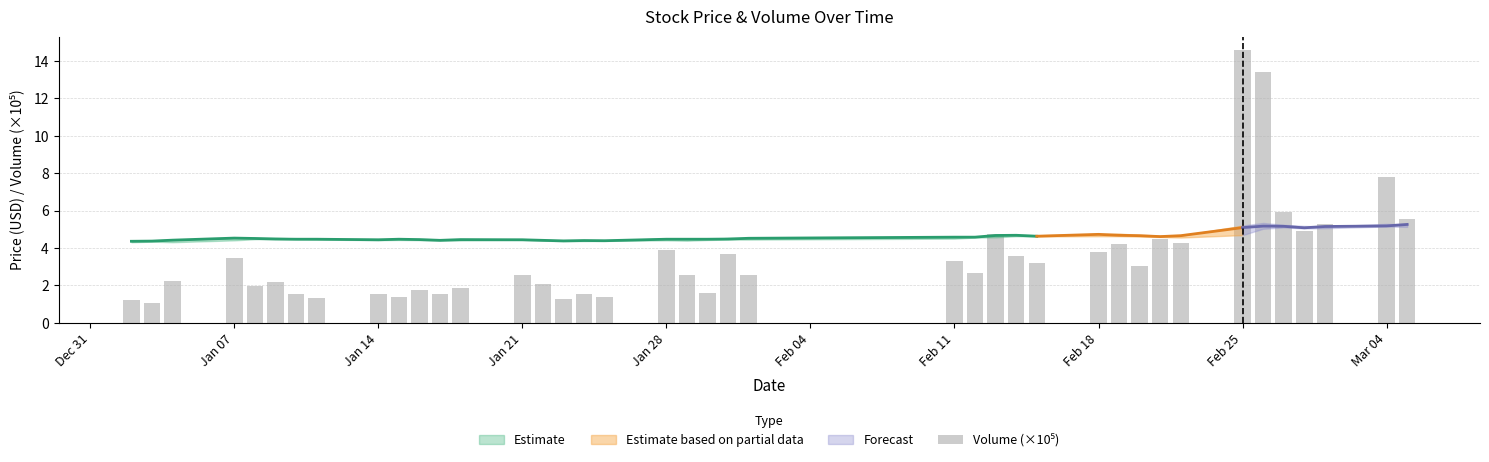

Reading left to right, what are all the values shown in this chart?

1.2	1.1	2.2	3.5	1.9	2.2	1.6	1.3	1.5	1.4	1.8	1.6	1.8	2.6	2.1	1.3	1.5	1.4	3.9	2.6	1.6	3.7	2.6	3.3	2.6	4.8	3.6	3.2	3.8	4.2	3.0	4.5	4.3	14.6	13.4	5.9	4.9	5.3	7.8	5.5